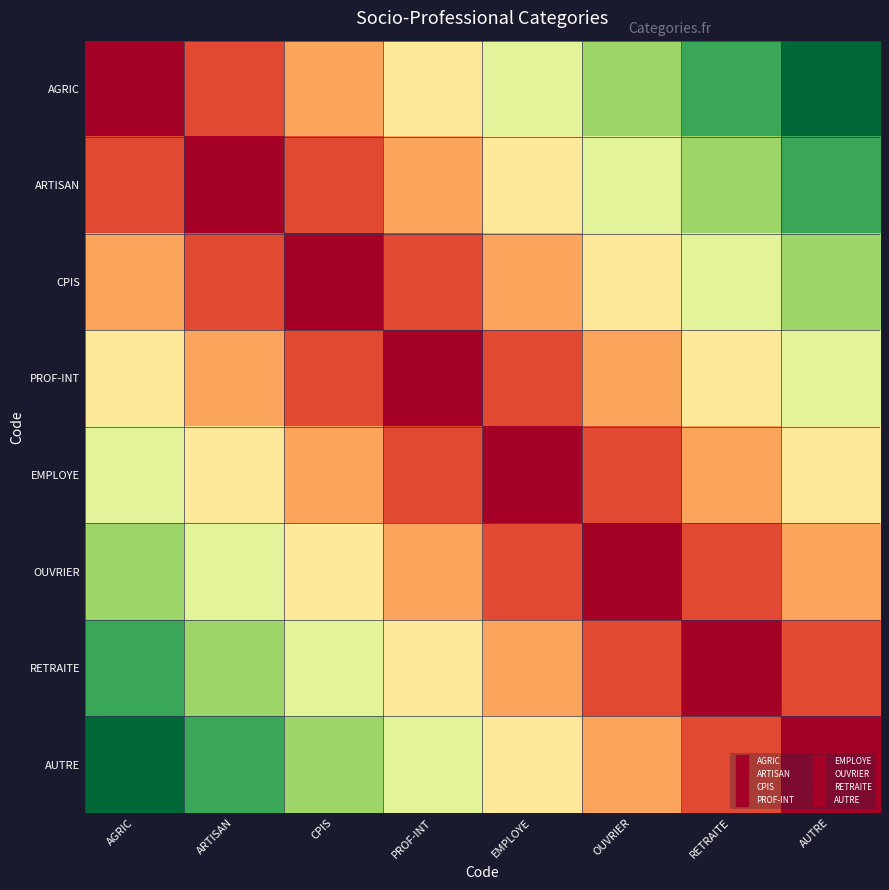

List the series in order of their peak value, highest first.

AGRIC, AUTRE, ARTISAN, RETRAITE, CPIS, OUVRIER, PROF-INT, EMPLOYE